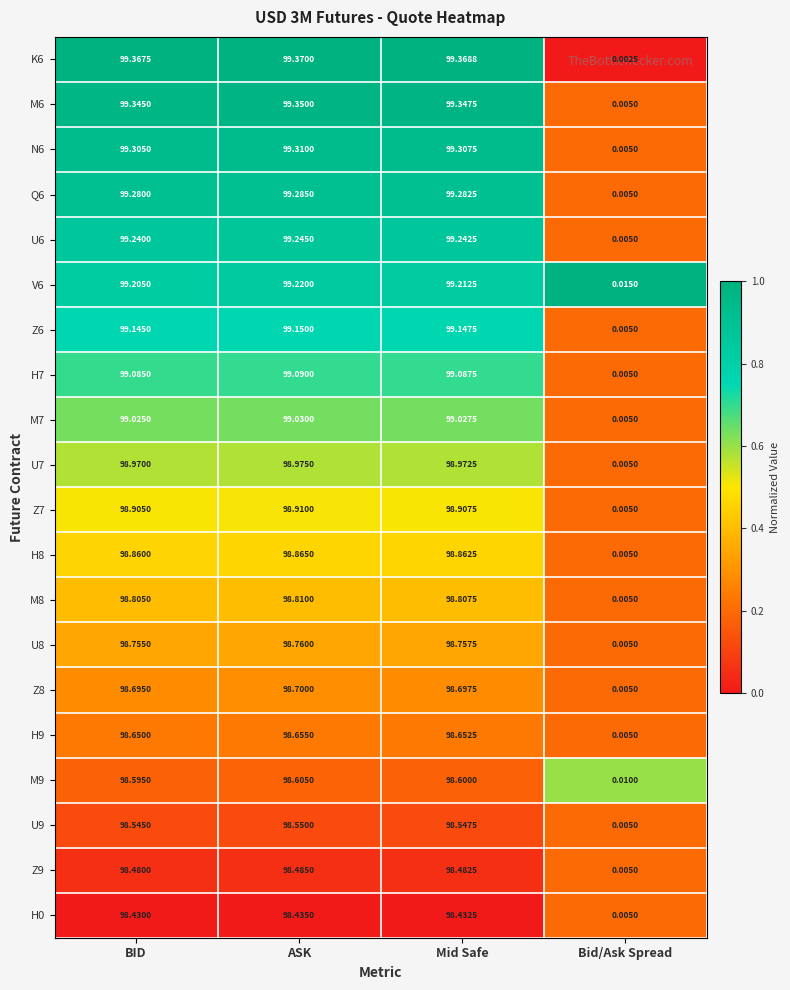

Rank the categories by Z8 value from highest to lowest.

ASK, Mid Safe, BID, Bid/Ask Spread